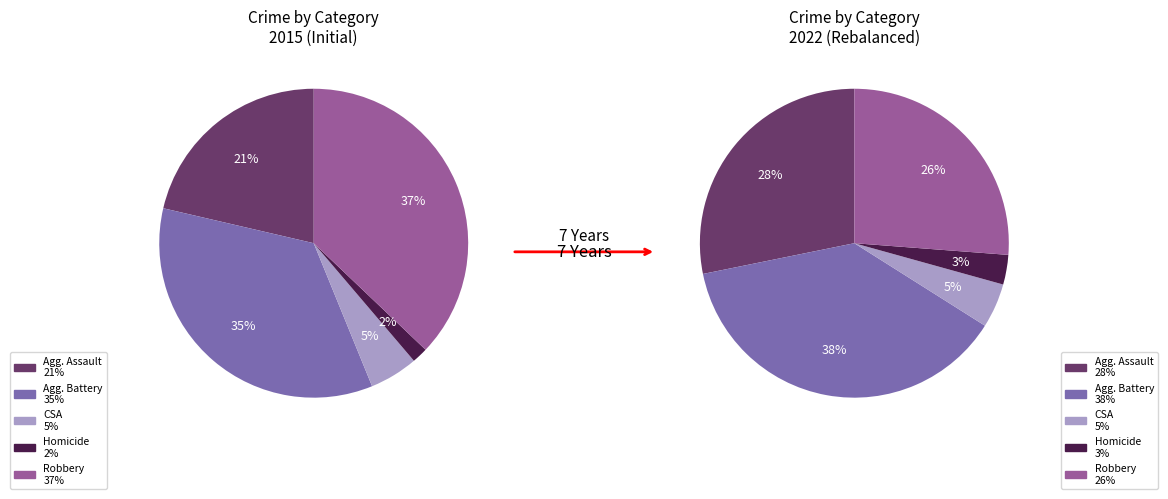

What is the largest slice in the pie chart?

Robbery